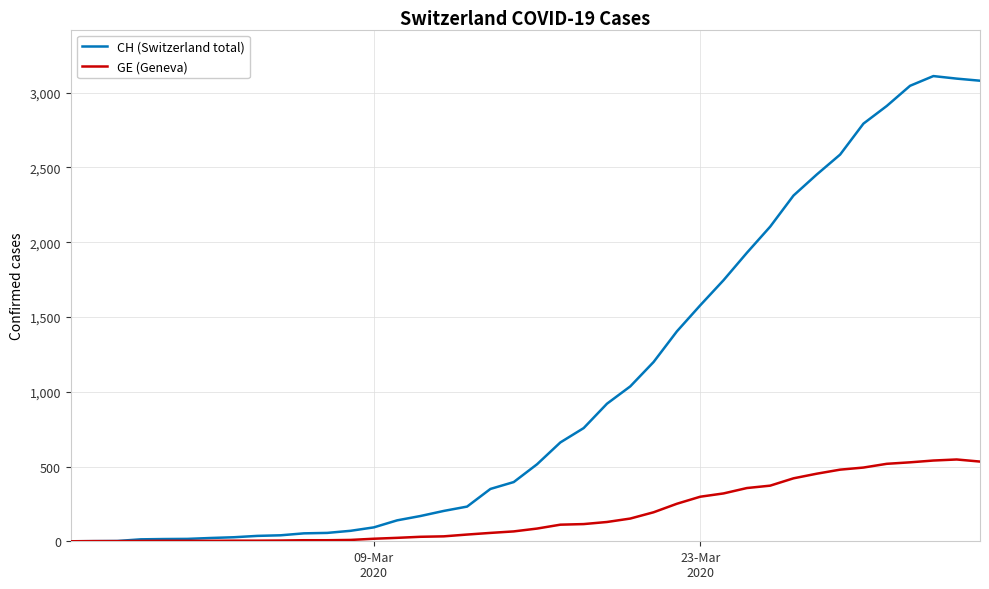

Which series has the largest total across all categories?

CH (Switzerland total)